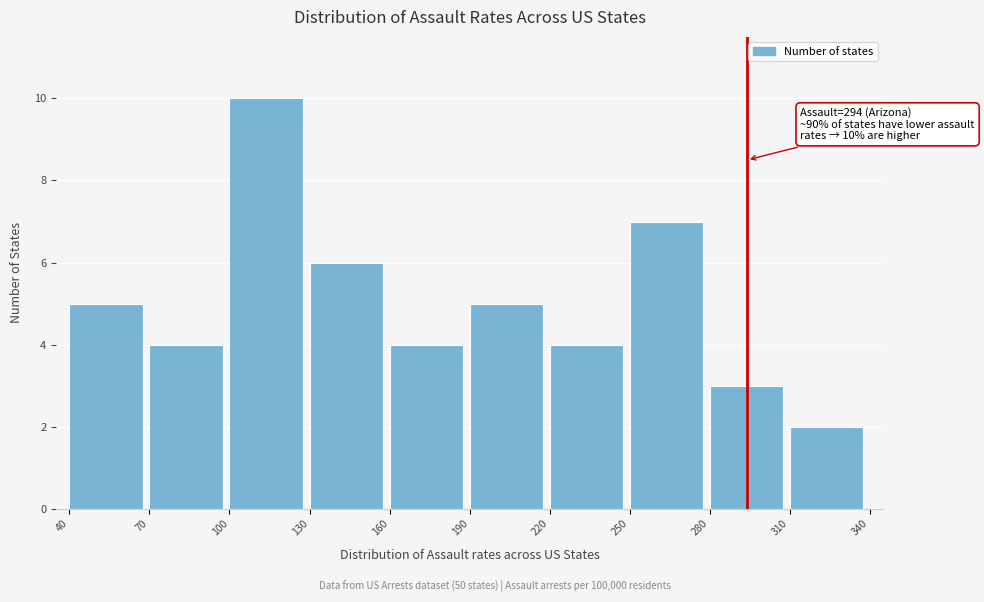

Which range on the x-axis has the tallest bar?

100 to 130